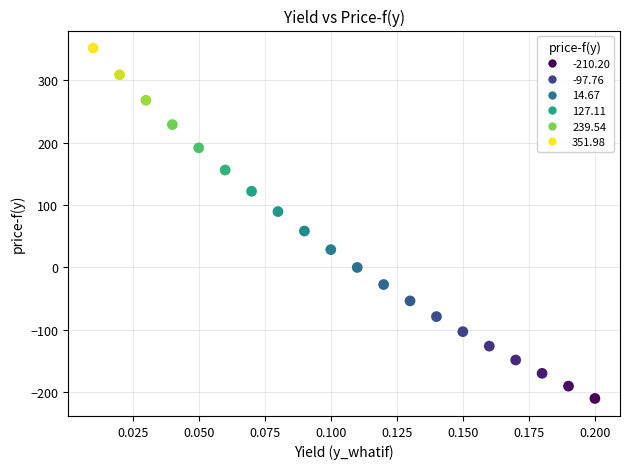

What is the range of Y values (max minus min)?

562.2